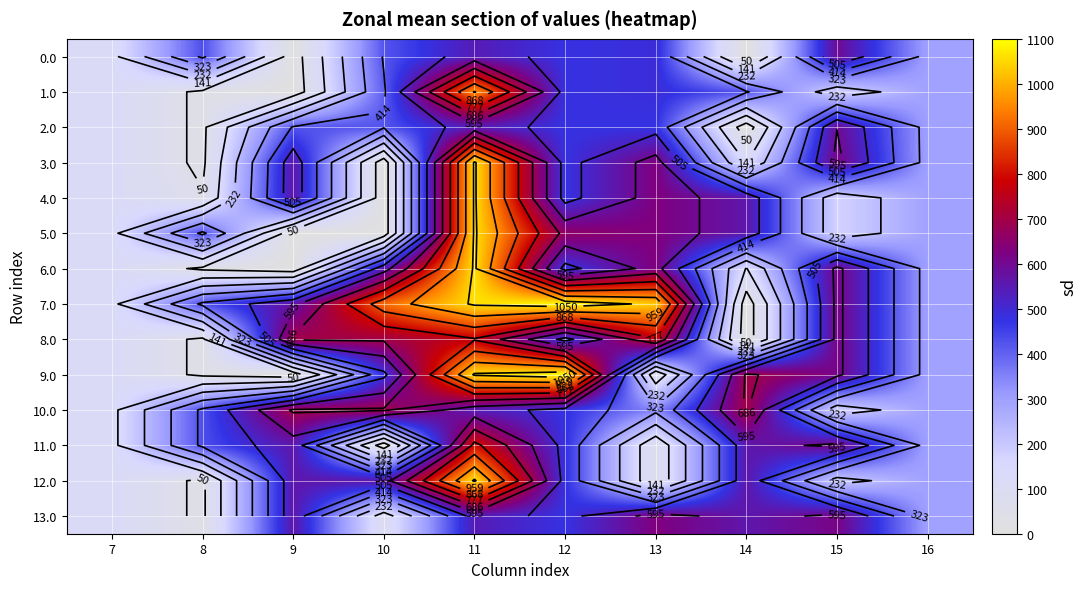

Count the number of data series in this chart.

14